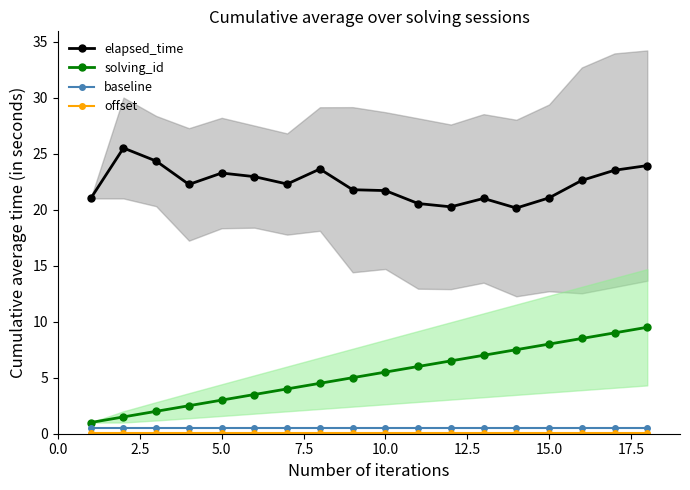

What is the minimum value for elapsed_time?

20.1